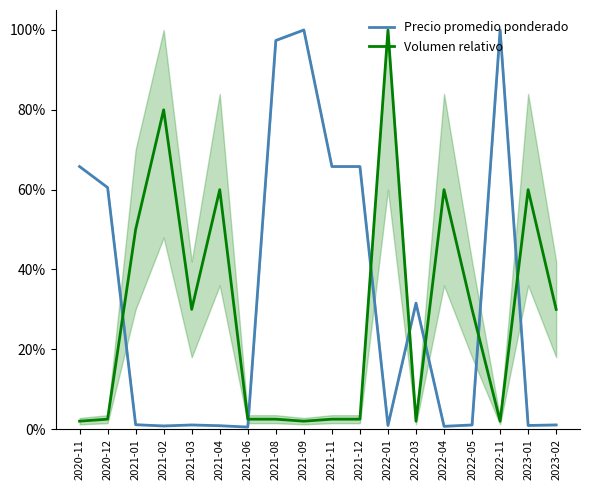

What is the difference between the Precio promedio ponderado values at 2022-11 and 2023-01?

99.1